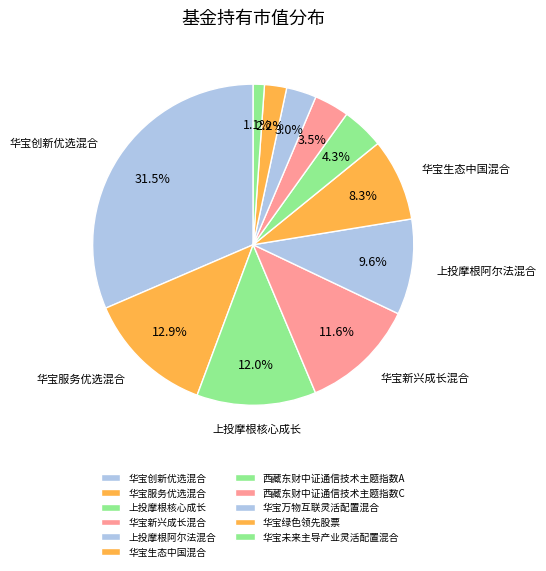

To the nearest percent, what is the difference between the 华宝绿色领先股票 and 华宝未来主导产业灵活配置混合 slice percentages?

1%